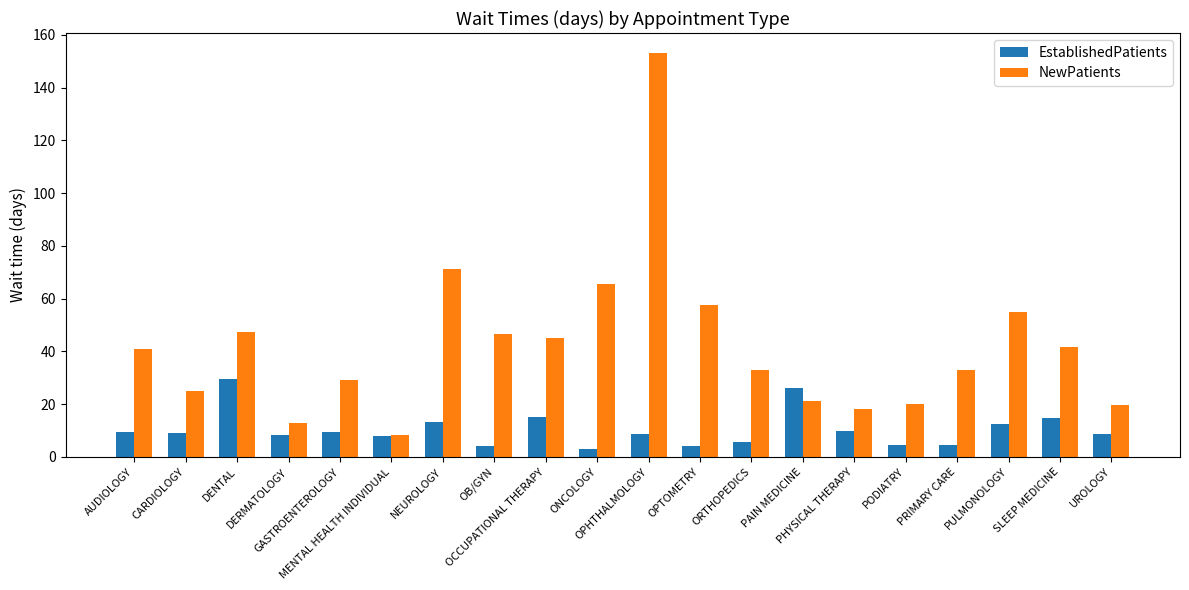

Count the number of categories in the chart.

20